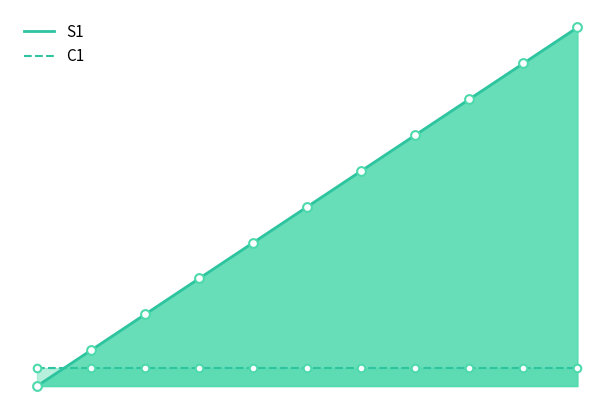

Approximately how many times larger is the value at 8 compared to 1?

8.0